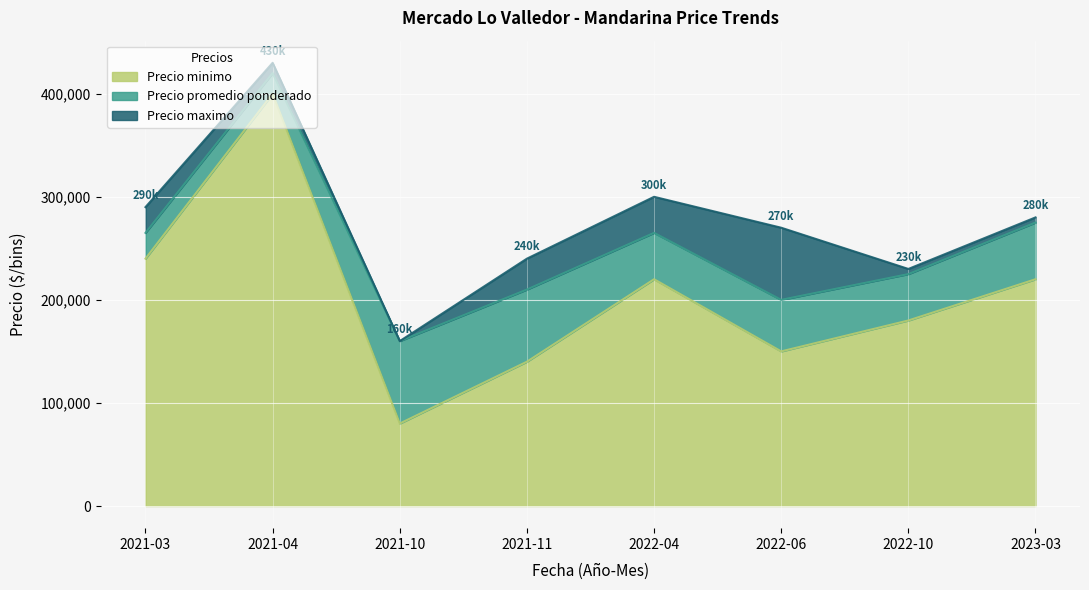

What is the spread (max minus min) of values at 2021-11?

100000